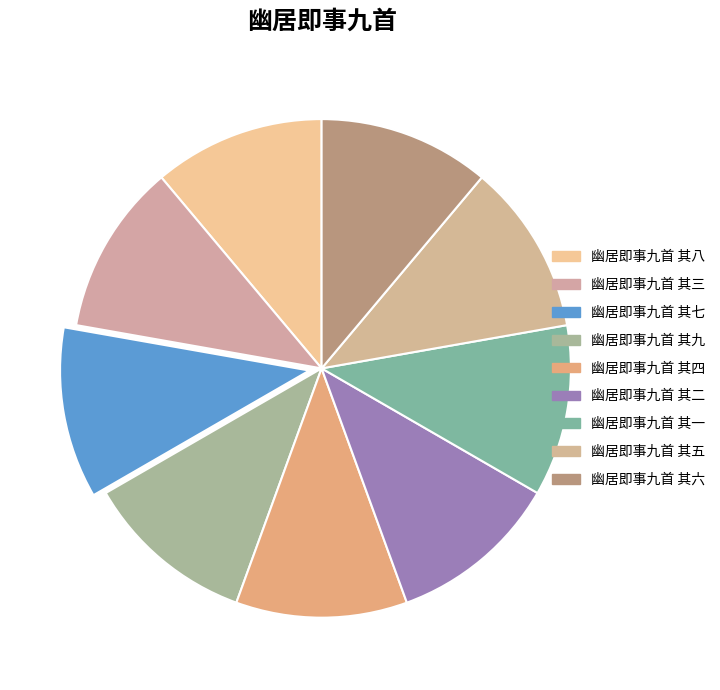

To the nearest percent, what percentage of the pie is 幽居即事九首 其五?

11%